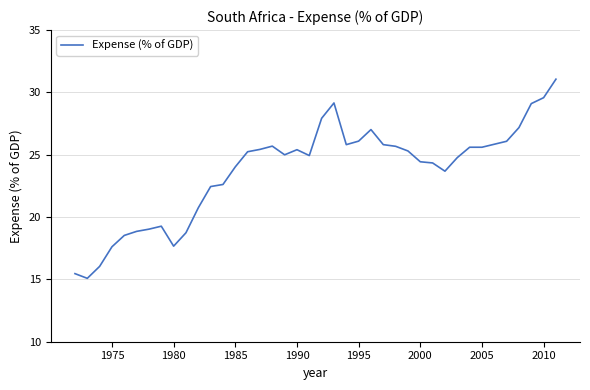

What is the difference between the maximum and minimum values?

16.0